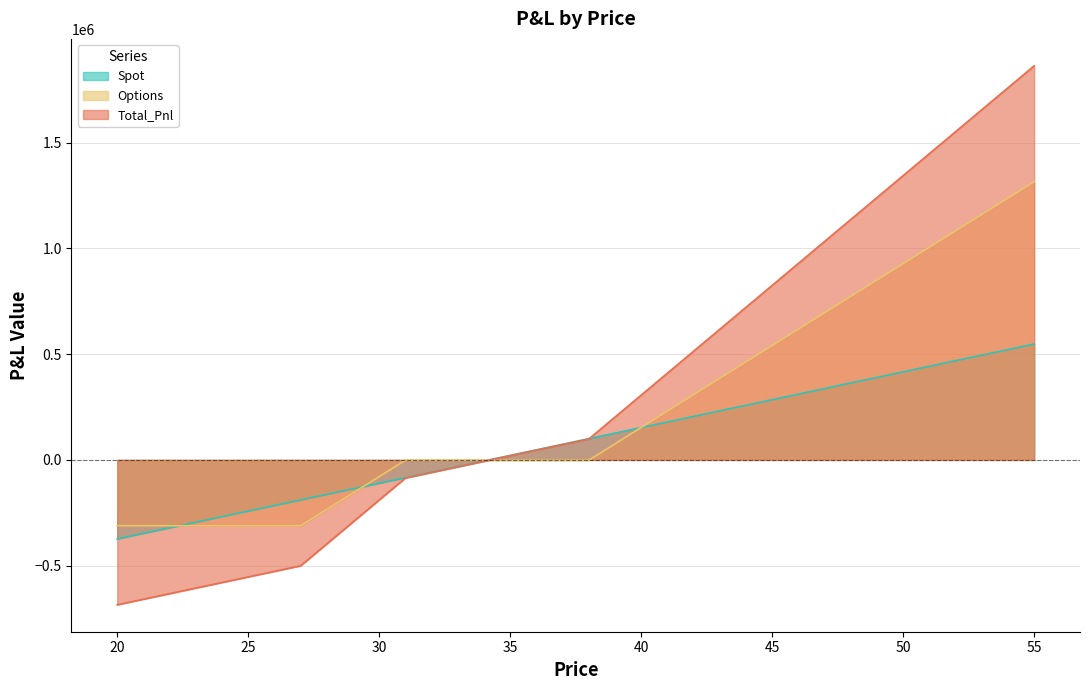

After their last crossing, which series has the higher values: Options or Total_Pnl?

Total_Pnl